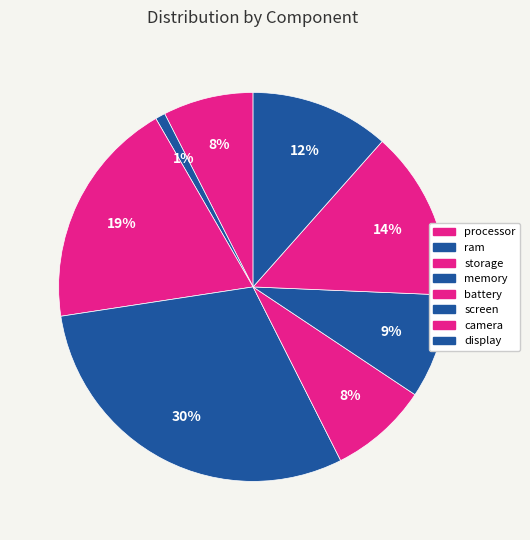

Is it true that camera is 14% of the pie?

True